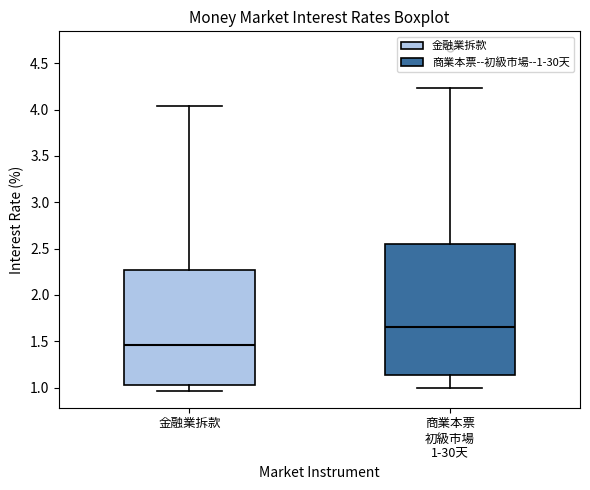

Comparing the boxes themselves (not the whiskers), which one is the tallest?

商業本票 初級市場 1-30天